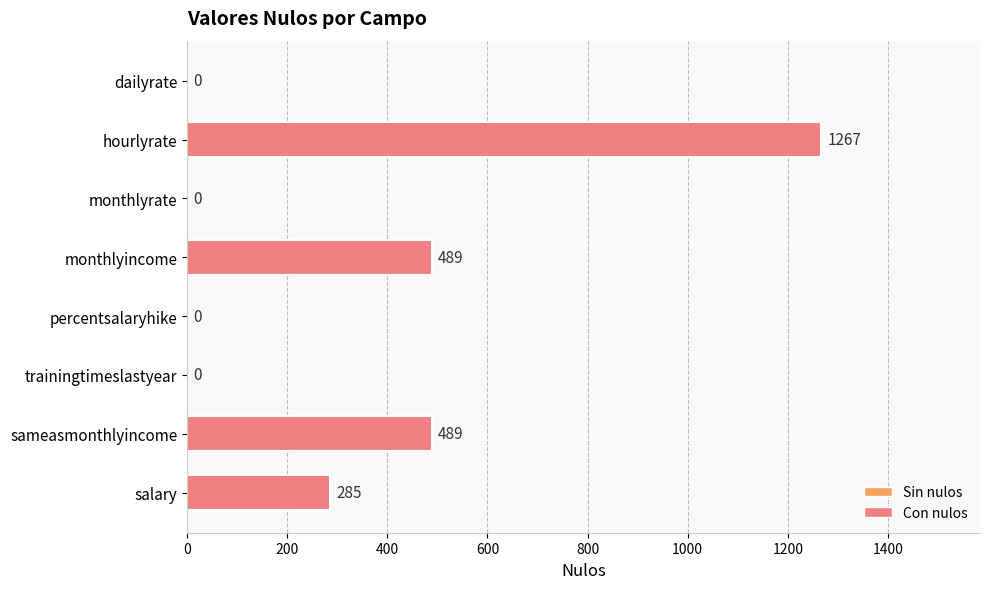

The chart shows a value of 0 at monthlyrate. True or false?

True